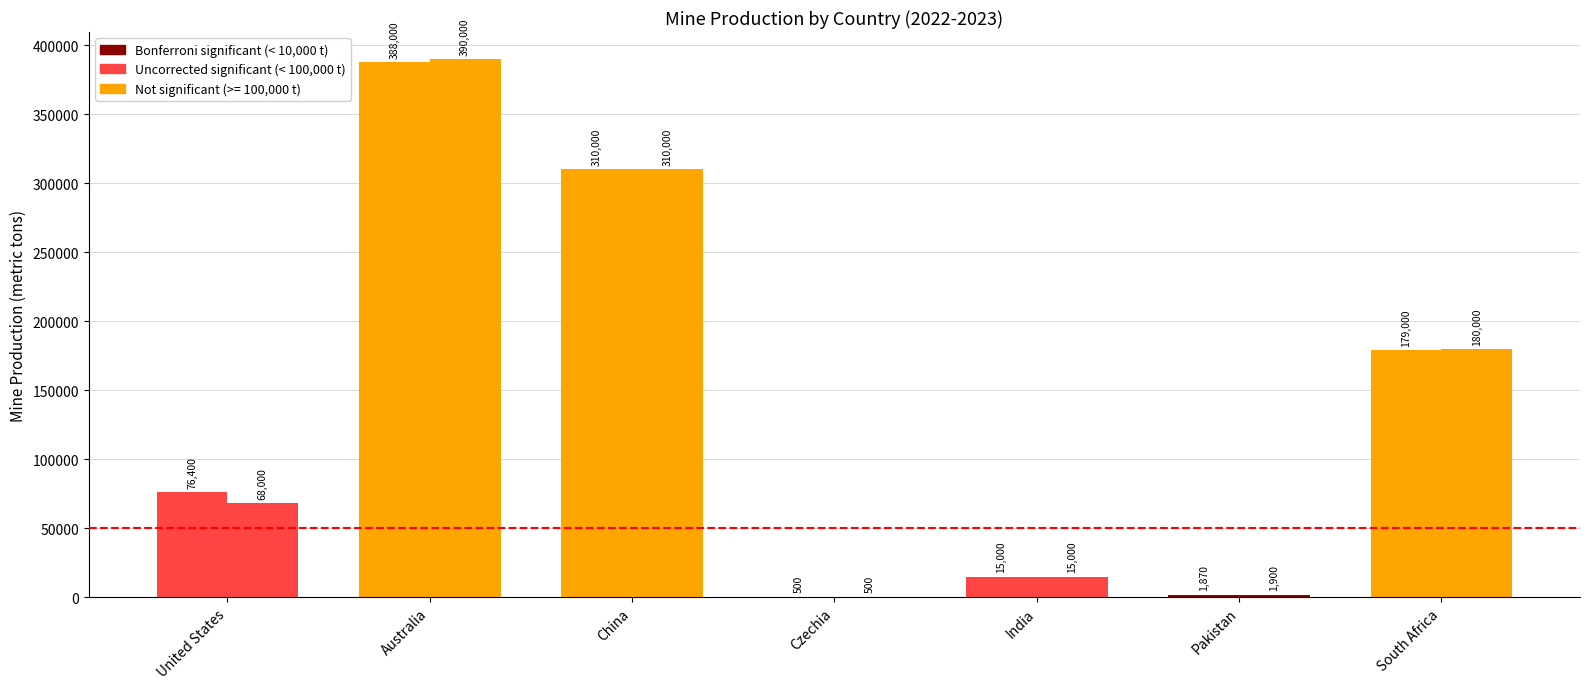

What is the total value across all series at United States?

144400